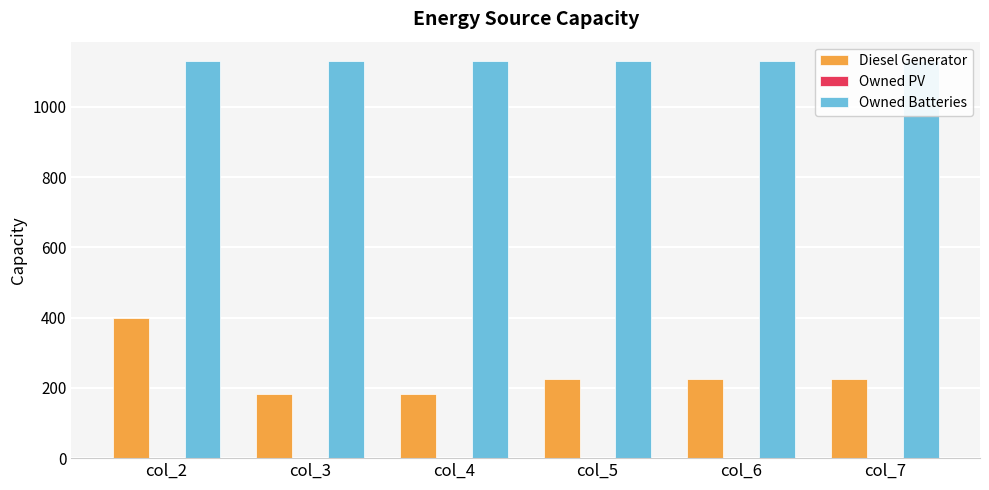

Count the number of data series in this chart.

3